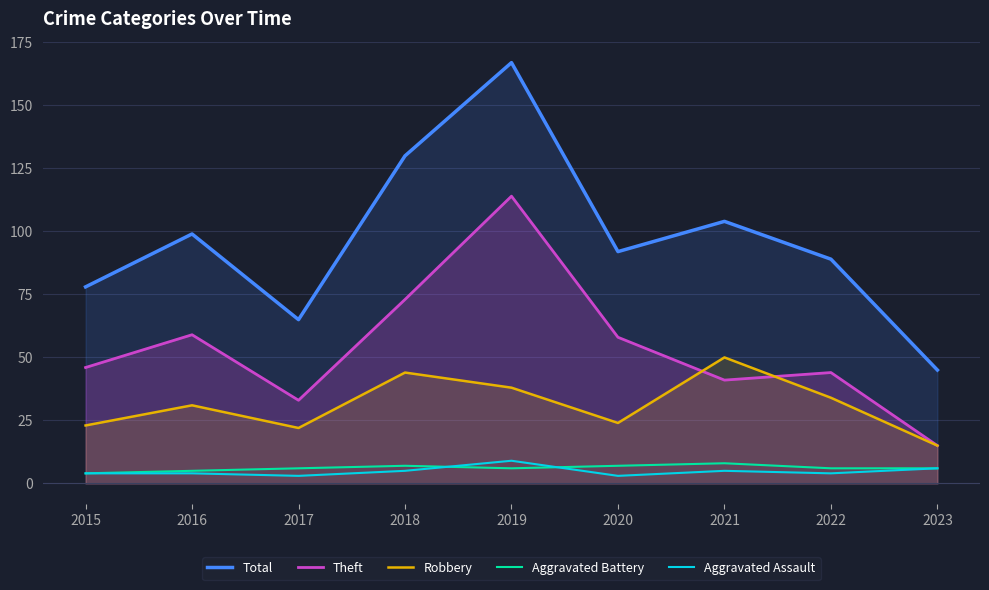

Read the Robbery value at 2018.

44